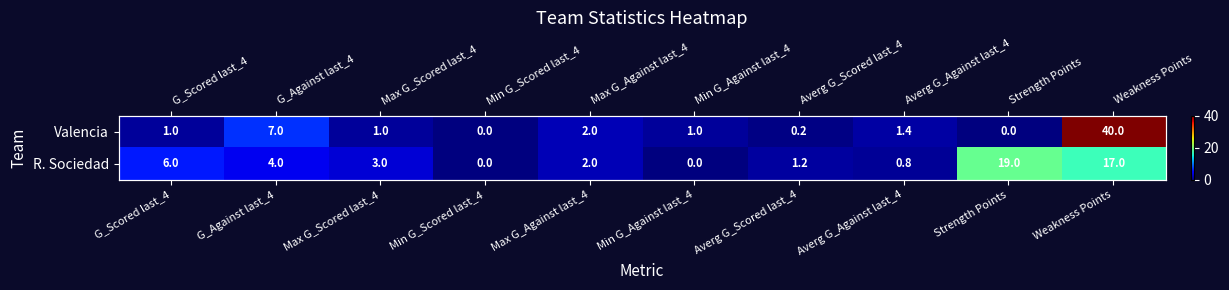

Rank the categories by Valencia value from lowest to highest.

Min G_Scored last_4, Strength Points, Averg G_Scored last_4, G_Scored last_4, Max G_Scored last_4, Min G_Against last_4, Averg G_Against last_4, Max G_Against last_4, G_Against last_4, Weakness Points